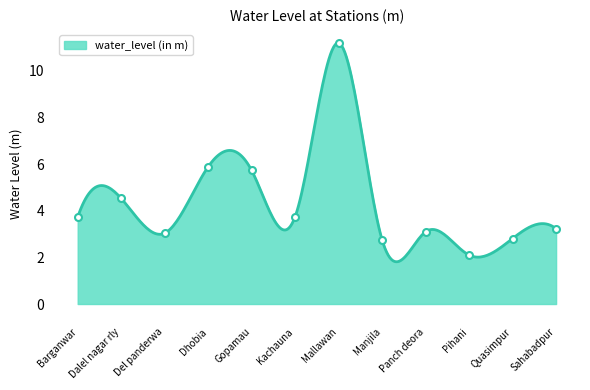

What value does the data have at Barganwar?

3.7